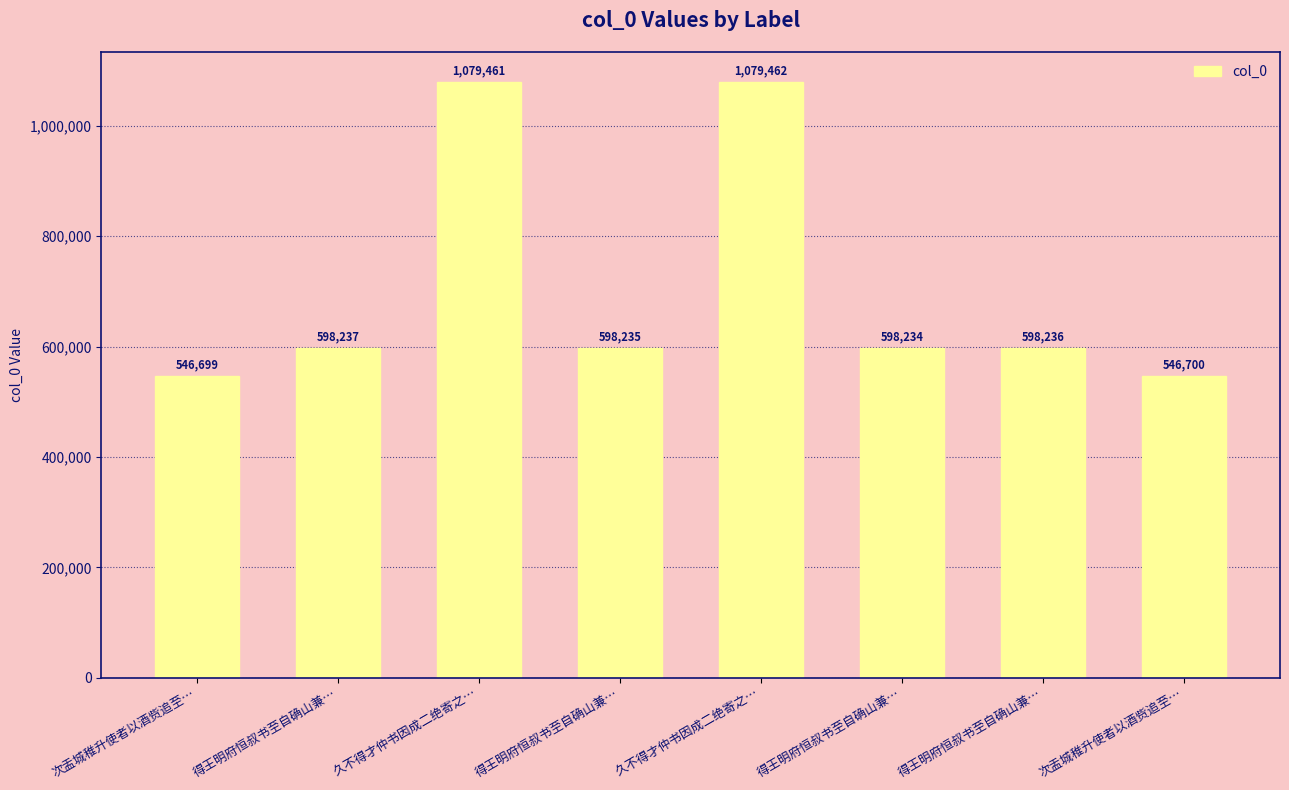

What is the difference between the values at 久不得才仲书因成二绝寄之… and 得王明府恒叔书至自确山兼…?

481224